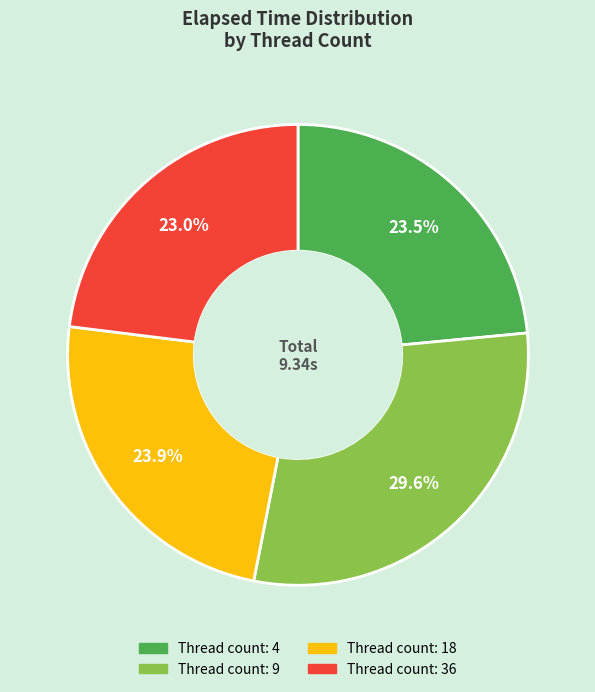

Is there a majority slice in this chart?

No